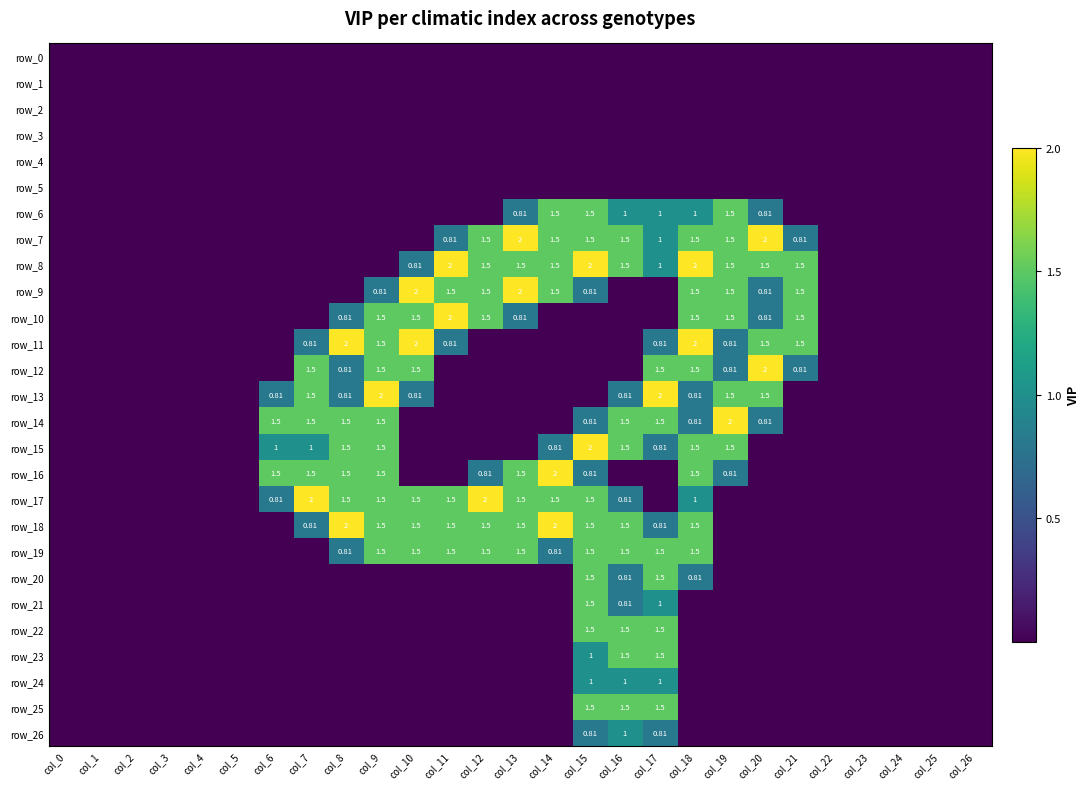

At how many categories does at least one series exceed 0?

16